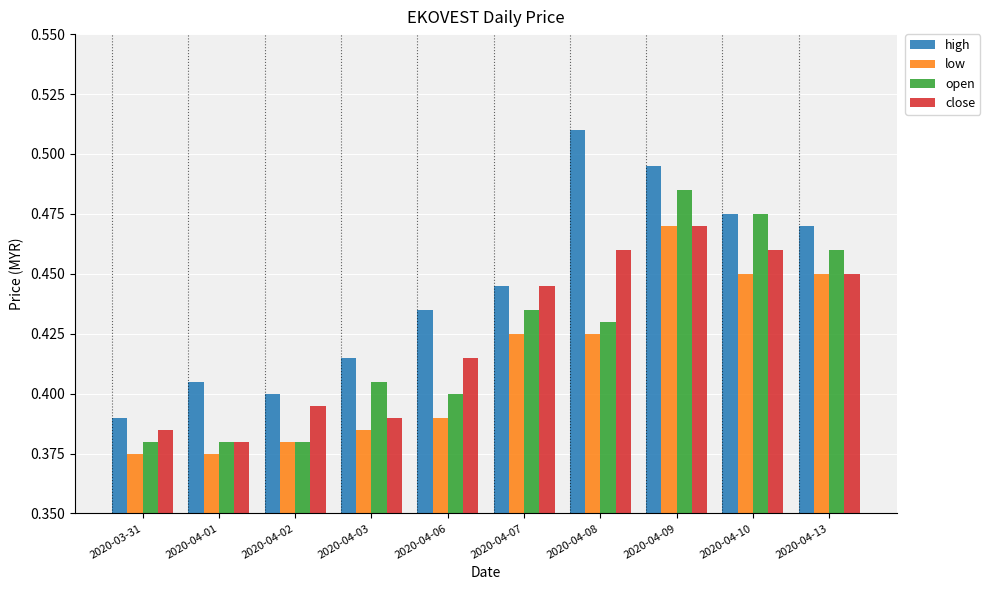

True or false: close has a value of 0.7 at 2020-04-03.

False